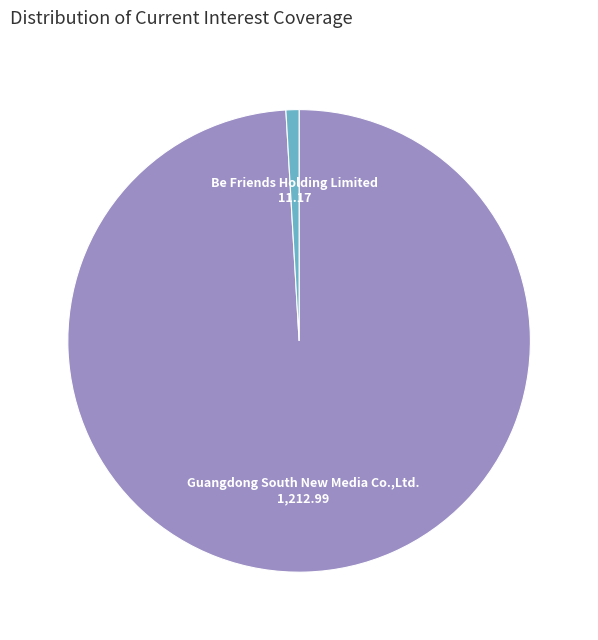

Between Guangdong South New Media Co.,Ltd. and Be Friends Holding Limited, which is larger?

Guangdong South New Media Co.,Ltd.